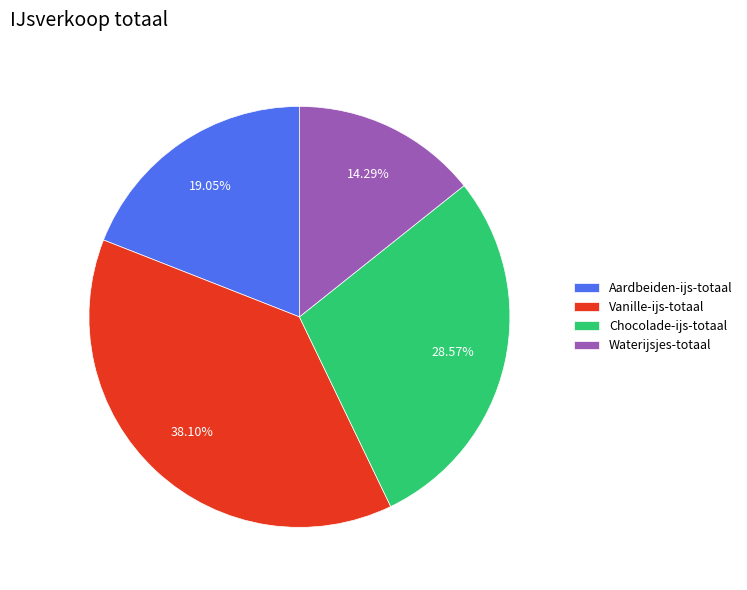

Is it true that Vanille-ijs-totaal is 25% of the pie?

False